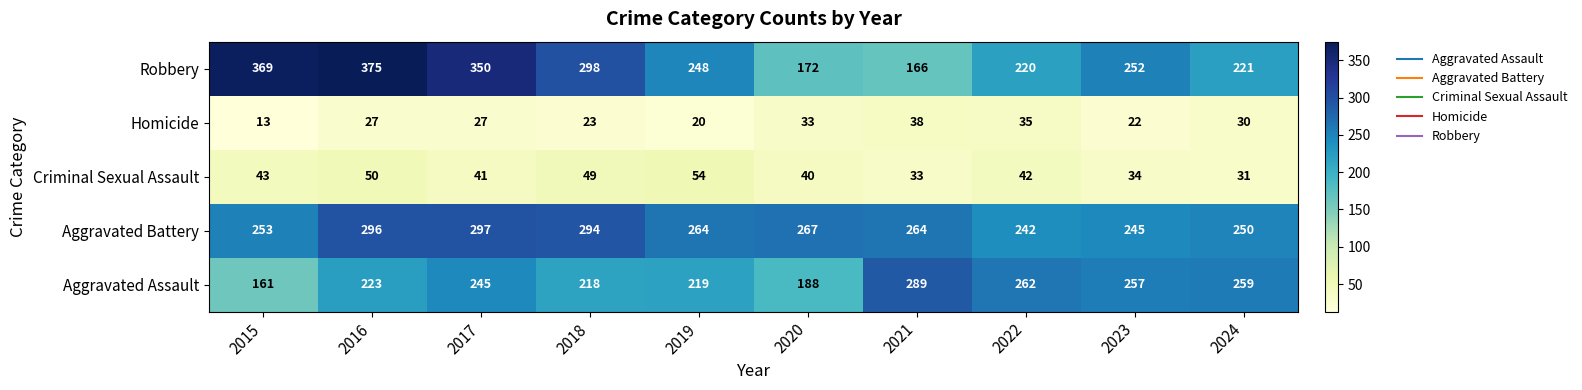

What is the minimum value shown in the chart?

13